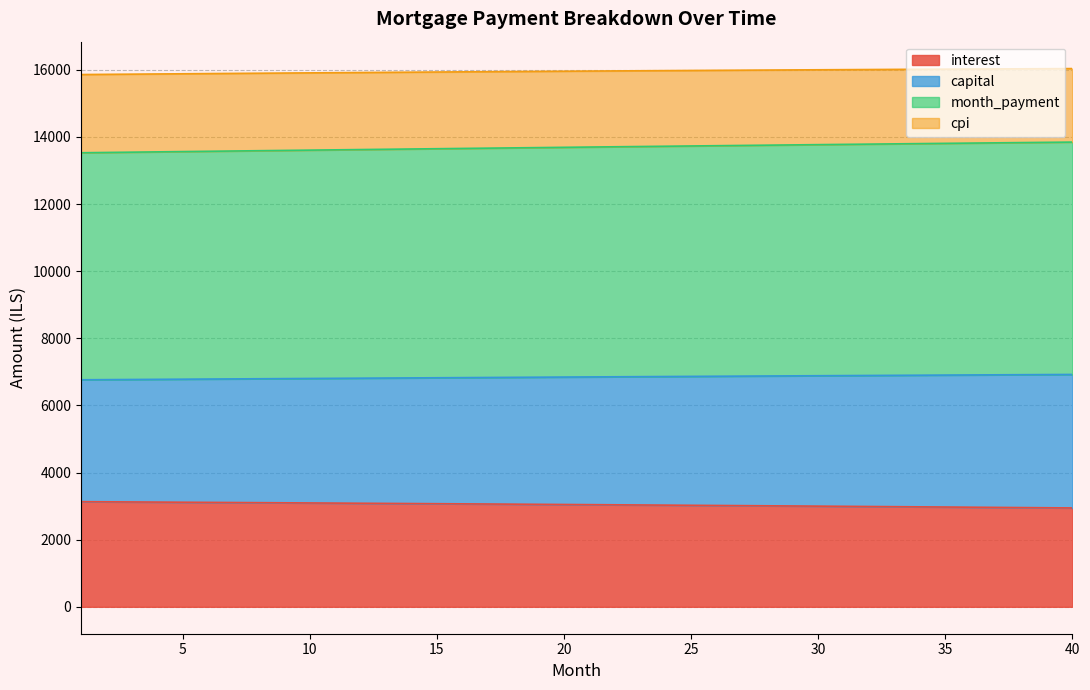

What is the average value of the interest series?

3043.7